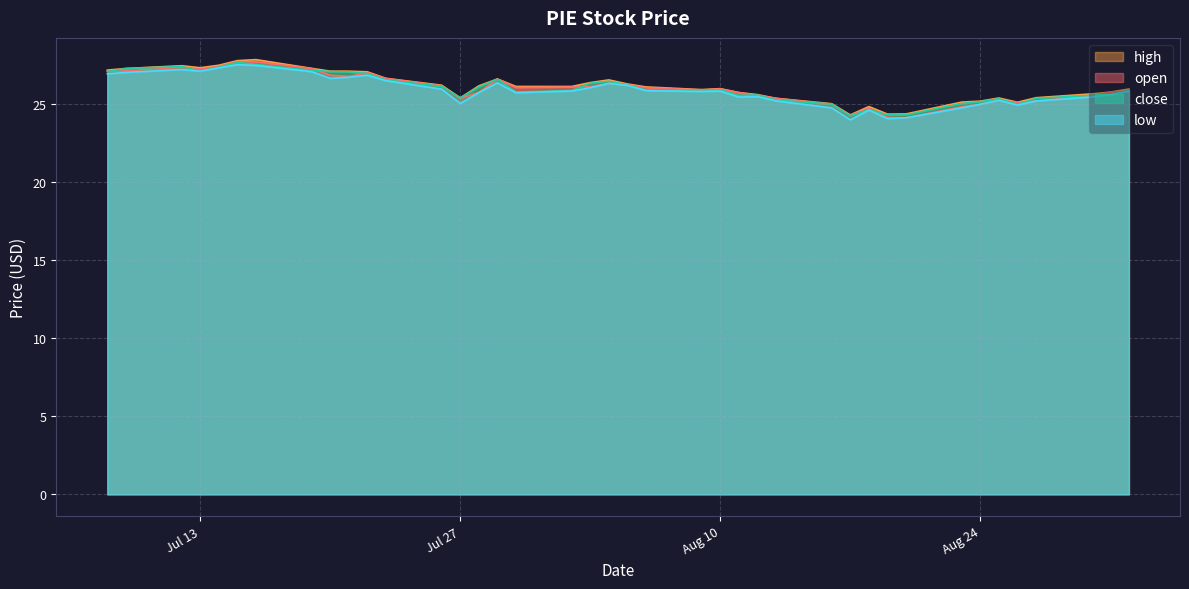

True or false: high and low cross at least once.

False